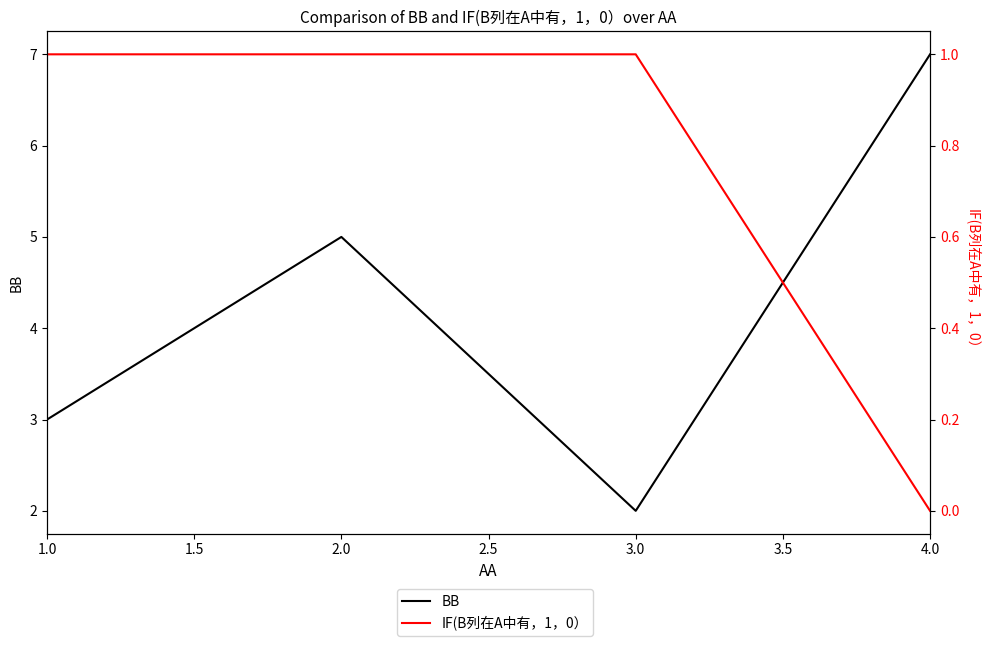

What is the average value of the IF(B列在A中有，1，0） series?

1